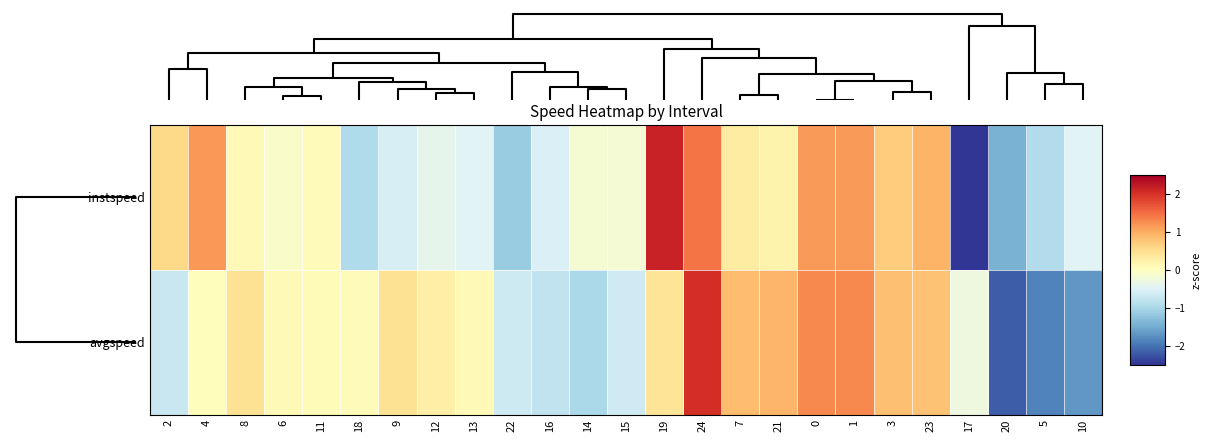

Which has a higher value, 18 or 13?

13